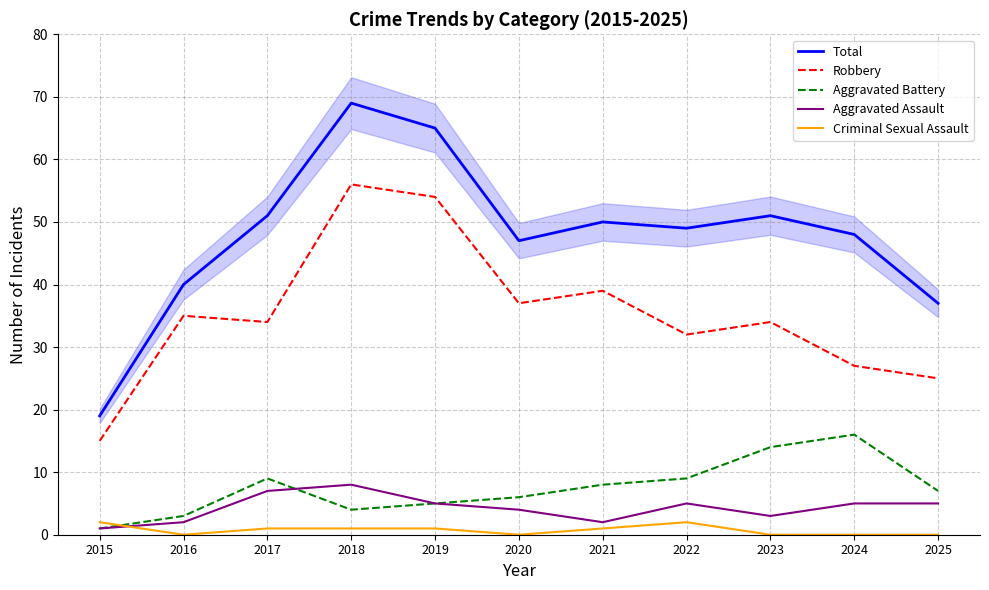

What is the sum of all Total values?

526